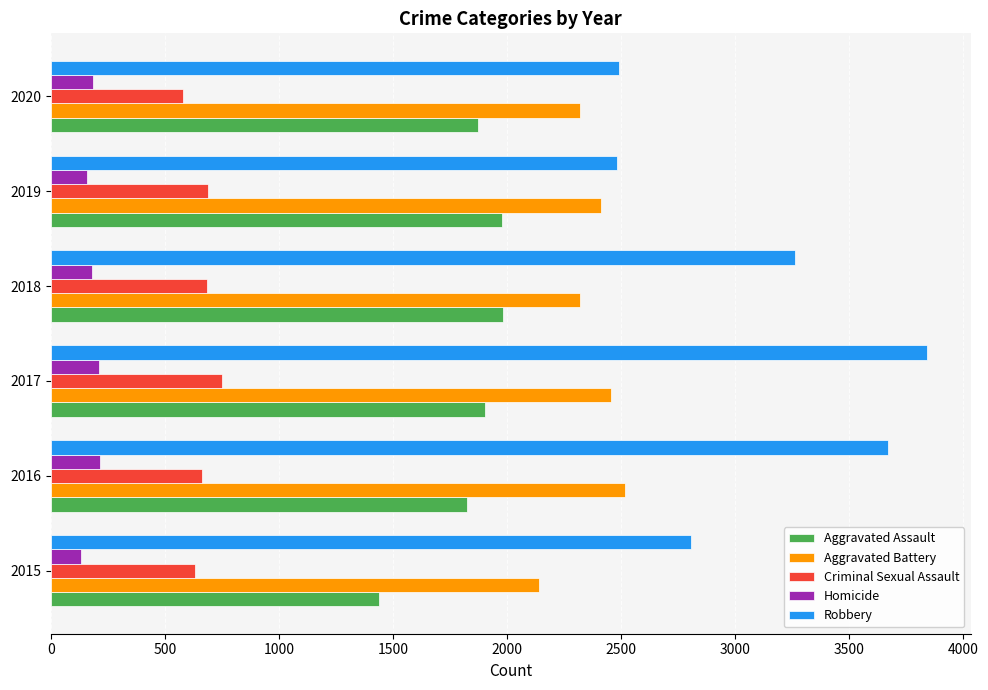

List the series in order of their overall mean, lowest first.

Homicide, Criminal Sexual Assault, Aggravated Assault, Aggravated Battery, Robbery